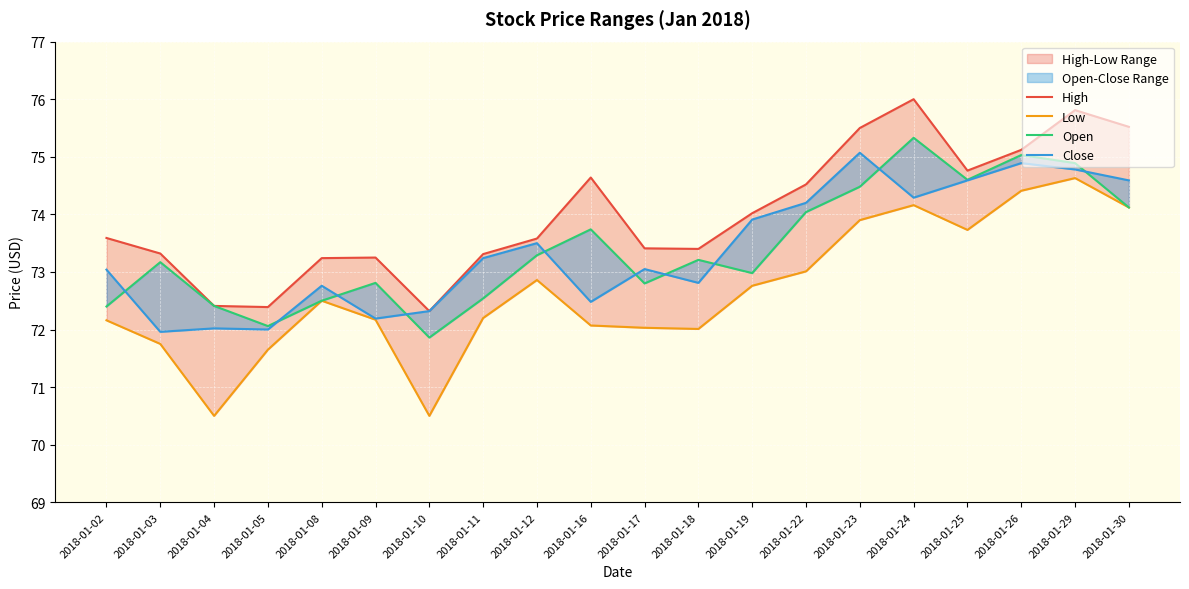

Reading left to right, extract all data points from this chart.

High: 2018-01-02=73.6	2018-01-03=73.3	2018-01-04=72.4	2018-01-05=72.4	2018-01-08=73.2	2018-01-09=73.2	2018-01-10=72.3	2018-01-11=73.3	2018-01-12=73.6	2018-01-16=74.6	2018-01-17=73.4	2018-01-18=73.4	2018-01-19=74.0	2018-01-22=74.5	2018-01-23=75.5	2018-01-24=76.0	2018-01-25=74.8	2018-01-26=75.1	2018-01-29=75.8	2018-01-30=75.5
Low: 2018-01-02=72.2	2018-01-03=71.8	2018-01-04=70.5	2018-01-05=71.7	2018-01-08=72.5	2018-01-09=72.2	2018-01-10=70.5	2018-01-11=72.2	2018-01-12=72.9	2018-01-16=72.1	2018-01-17=72.0	2018-01-18=72.0	2018-01-19=72.8	2018-01-22=73.0	2018-01-23=73.9	2018-01-24=74.2	2018-01-25=73.7	2018-01-26=74.4	2018-01-29=74.6	2018-01-30=74.1
Open: 2018-01-02=72.4	2018-01-03=73.2	2018-01-04=72.4	2018-01-05=72.1	2018-01-08=72.5	2018-01-09=72.8	2018-01-10=71.9	2018-01-11=72.5	2018-01-12=73.3	2018-01-16=73.7	2018-01-17=72.8	2018-01-18=73.2	2018-01-19=73.0	2018-01-22=74.0	2018-01-23=74.5	2018-01-24=75.3	2018-01-25=74.6	2018-01-26=75.0	2018-01-29=74.9	2018-01-30=74.1
Close: 2018-01-02=73.0	2018-01-03=72.0	2018-01-04=72.0	2018-01-05=72.0	2018-01-08=72.8	2018-01-09=72.2	2018-01-10=72.3	2018-01-11=73.2	2018-01-12=73.5	2018-01-16=72.5	2018-01-17=73.1	2018-01-18=72.8	2018-01-19=73.9	2018-01-22=74.2	2018-01-23=75.1	2018-01-24=74.3	2018-01-25=74.6	2018-01-26=74.9	2018-01-29=74.8	2018-01-30=74.6